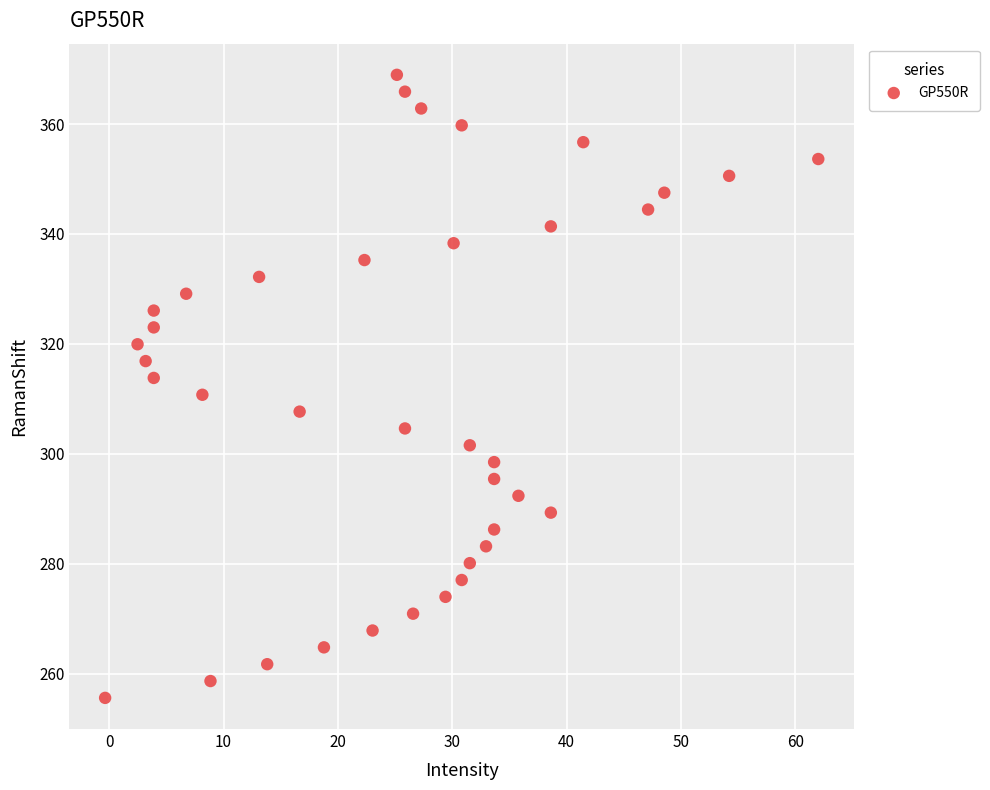

What is the range of Y values (max minus min)?

113.4